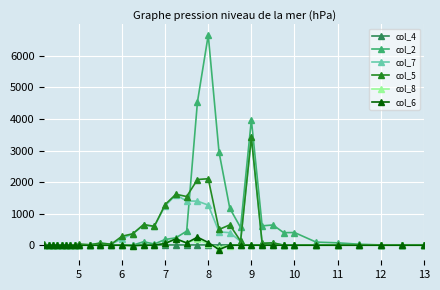

True or false: col_6 has more than 0 points higher than both neighbors.

True